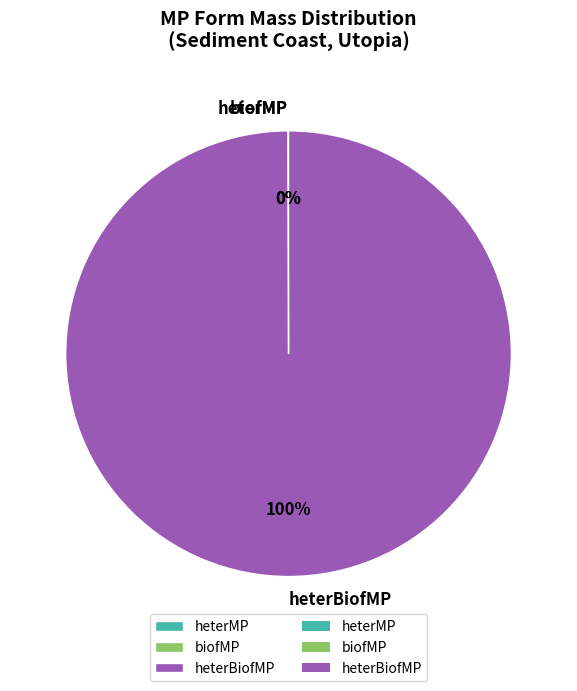

True or false: freeMP accounts for 1% of the total.

False